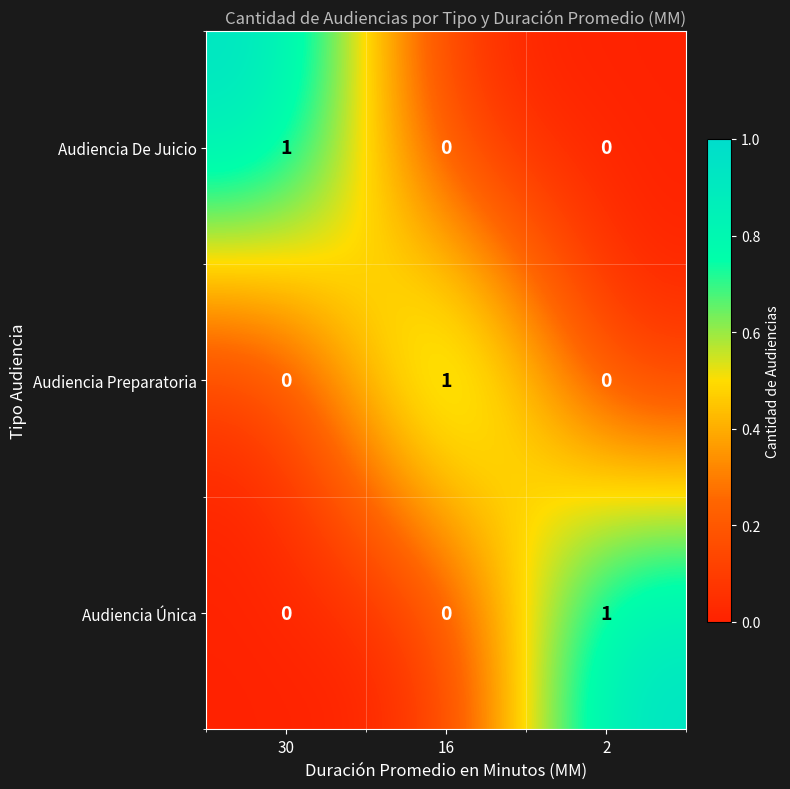

The Audiencia Única series shows 0 at 16. True or false?

True